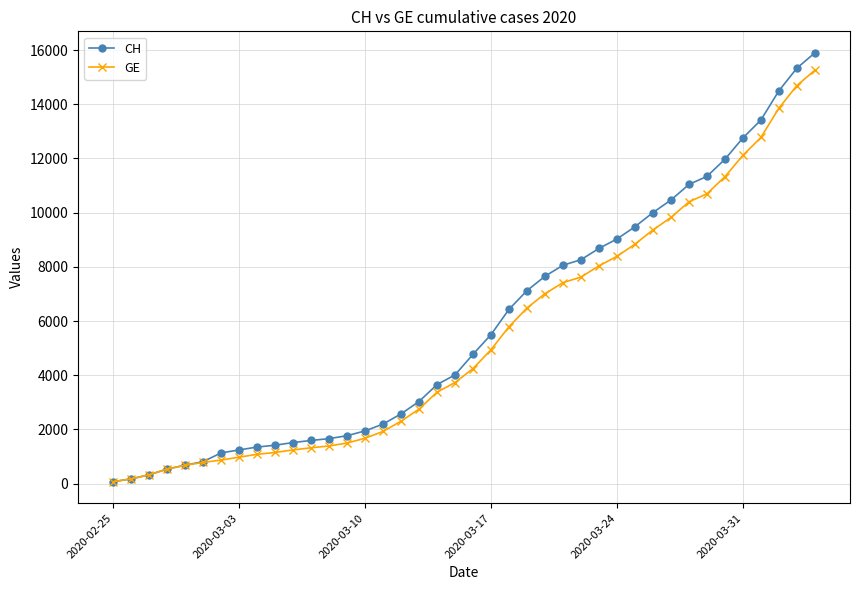

Does the chart have visible grid lines?

Yes